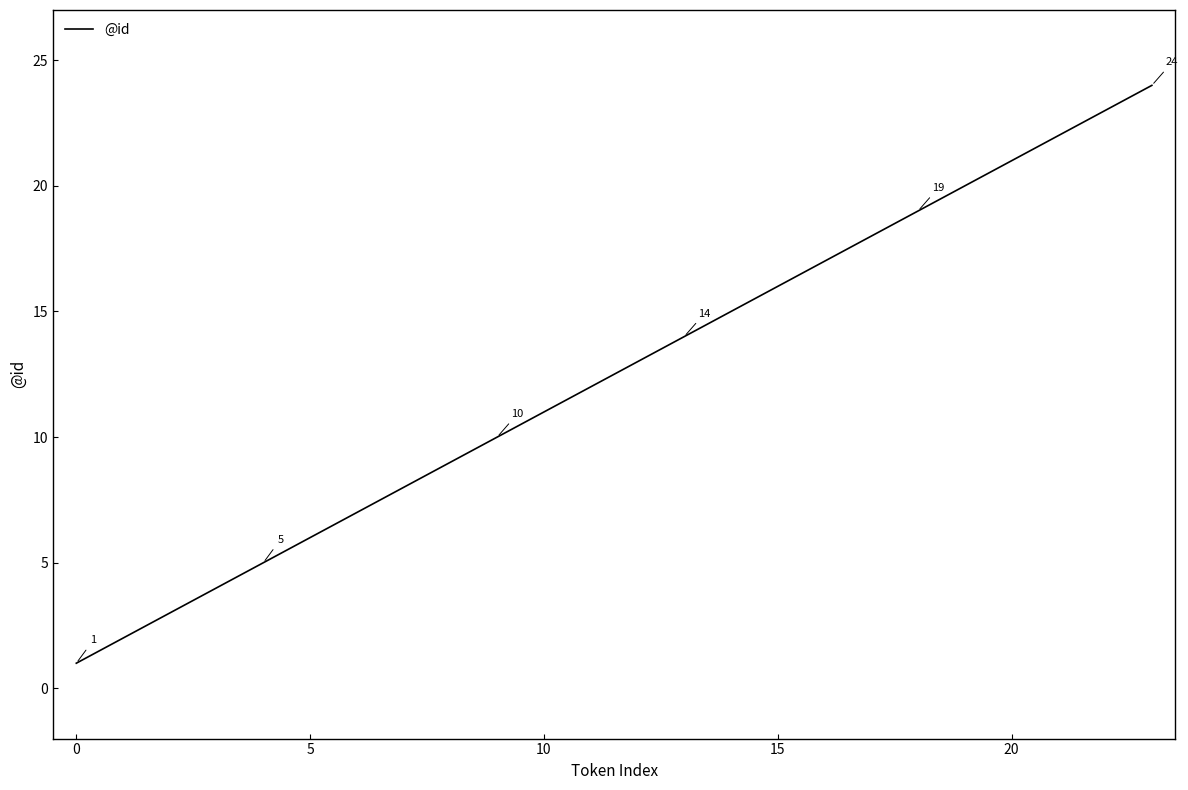

What is the difference between the maximum and minimum values?

23